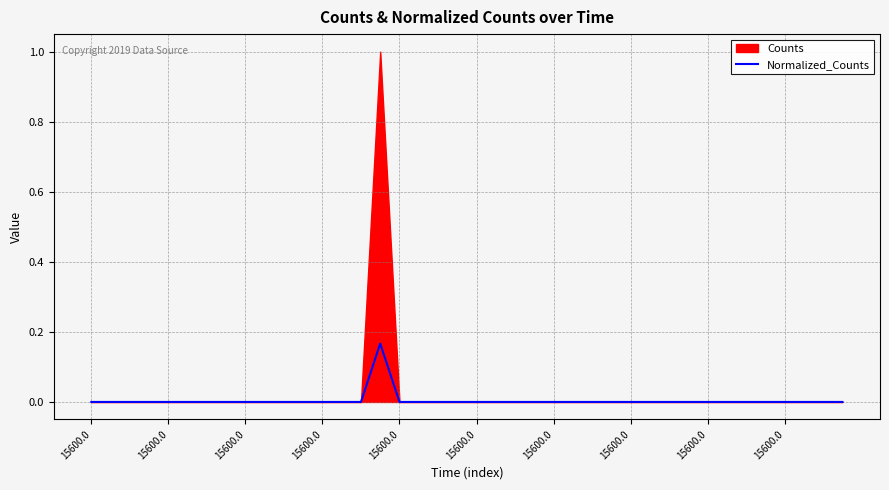

Reading left to right, what are all the values shown in this chart?

0.0	0.0	0.0	0.0	0.0	0.0	0.0	0.0	0.0	0.0	0.0	0.0	0.0	0.0	0.0	0.2	0.0	0.0	0.0	0.0	0.0	0.0	0.0	0.0	0.0	0.0	0.0	0.0	0.0	0.0	0.0	0.0	0.0	0.0	0.0	0.0	0.0	0.0	0.0	0.0